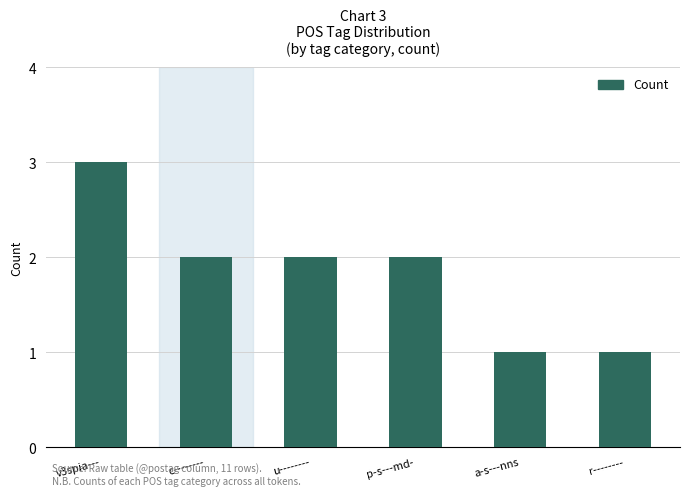

The chart shows a value of 3 at u--------. True or false?

False